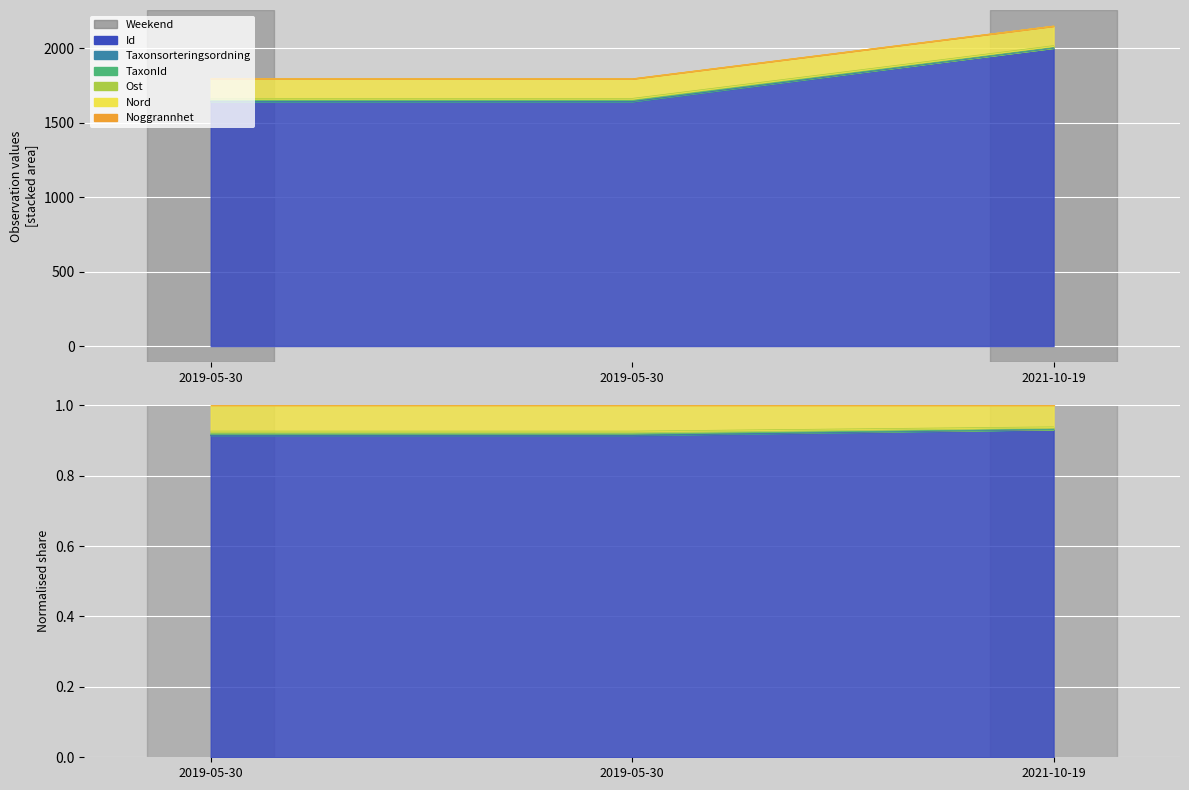

What is the maximum value for Id?

2000.0